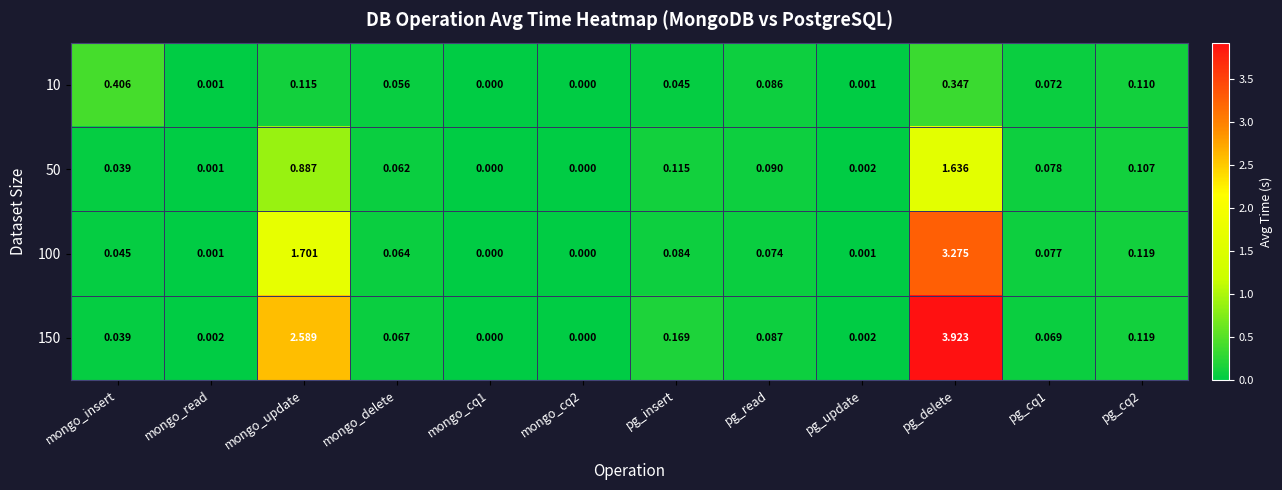

How many data points does each series have?

12